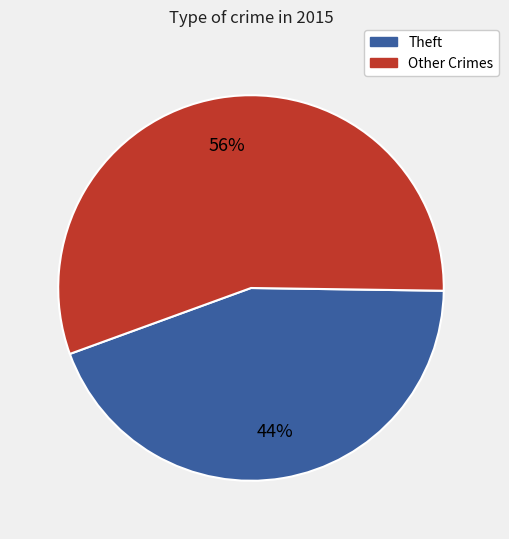

Is there a majority slice in this chart?

Yes